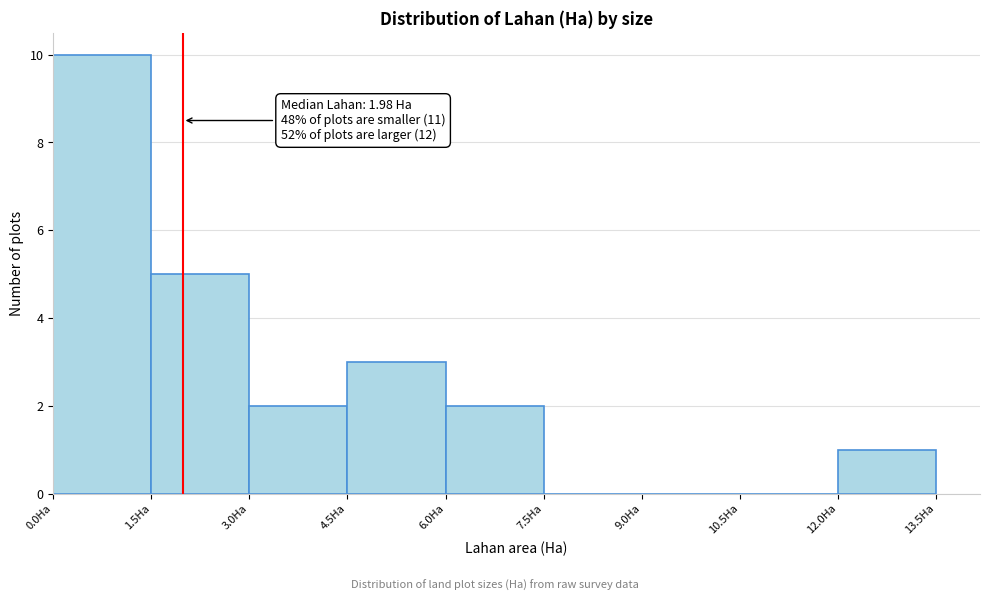

Over which range of the x-axis is the bar tallest?

0.0 to 1.5